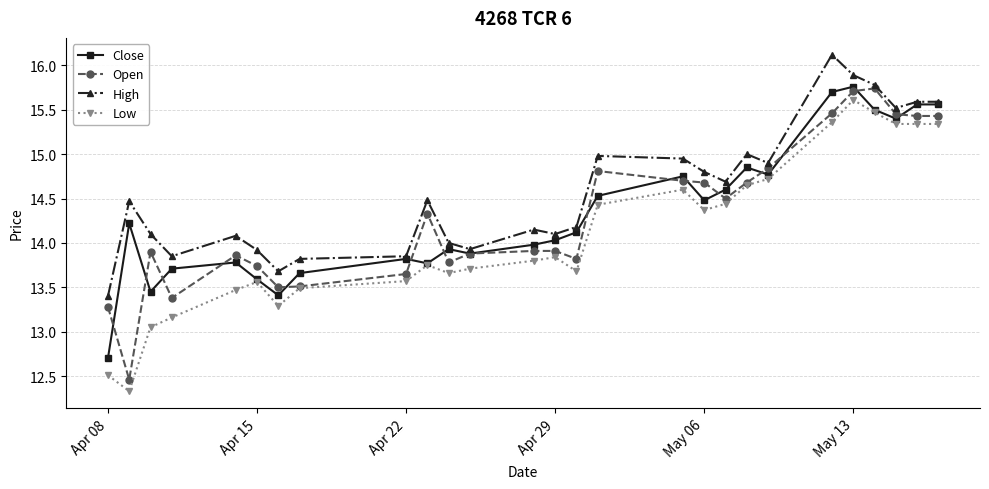

True or false: Open has more than 2 interior local peaks.

True